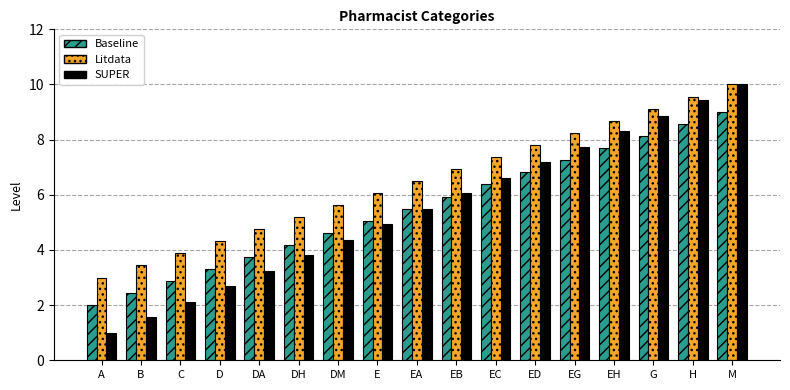

The value of Baseline at DH is 2.8. True or false?

False